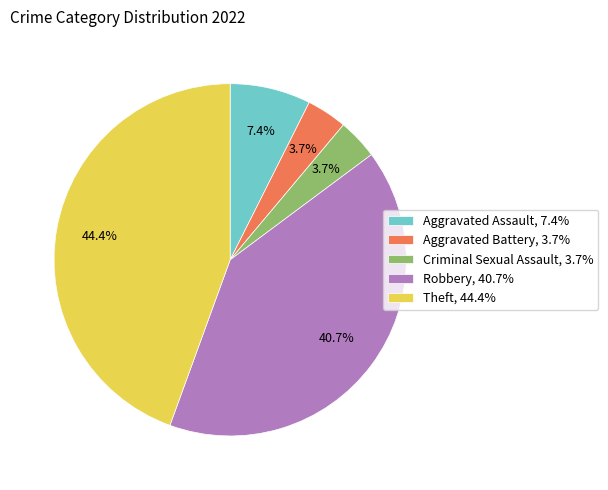

Is it true that Theft is 57% of the pie?

False